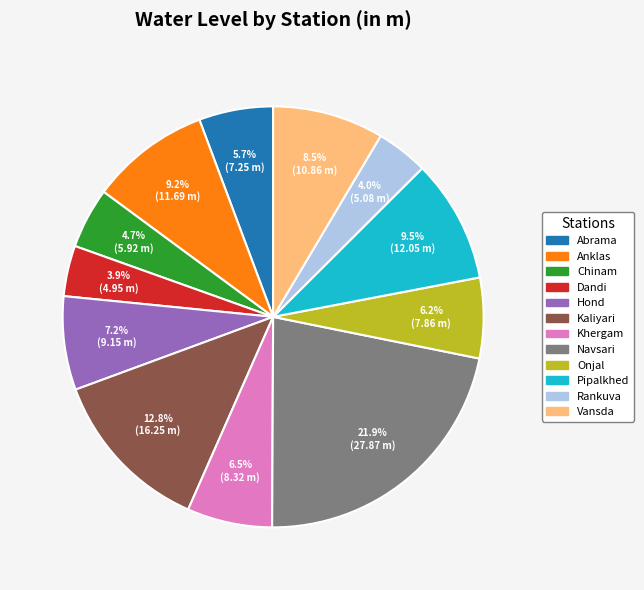

What is the ratio of the value at Dandi to the value at Kaliyari?

0.3